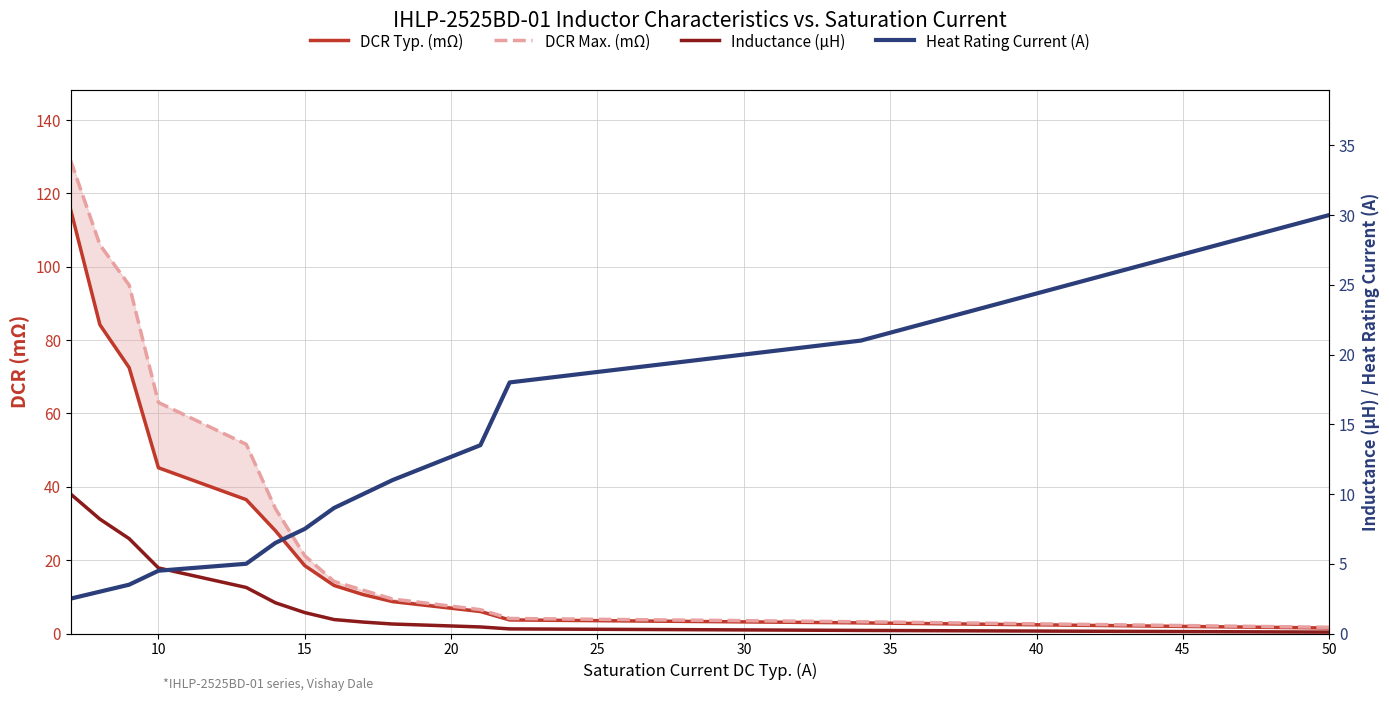

Which series has the largest total across all categories?

DCR Max. (mΩ)